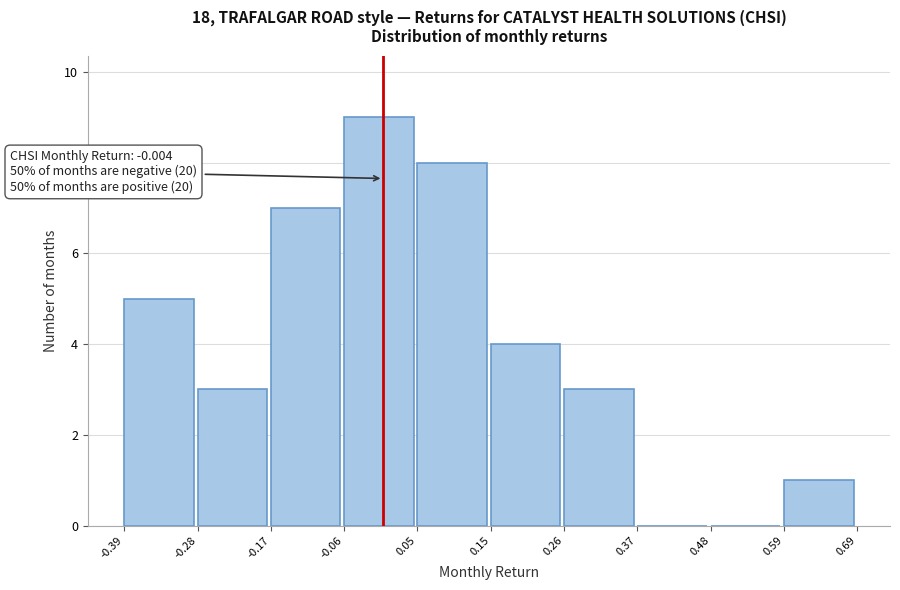

Which range on the x-axis has the tallest bar?

-0.06 to 0.05